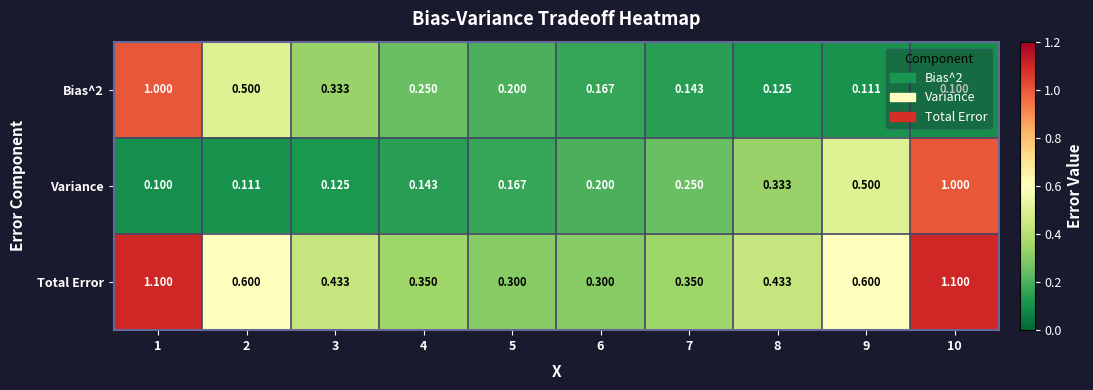

Is the value of Total Error at 4 greater than the value of Variance at 4?

Yes